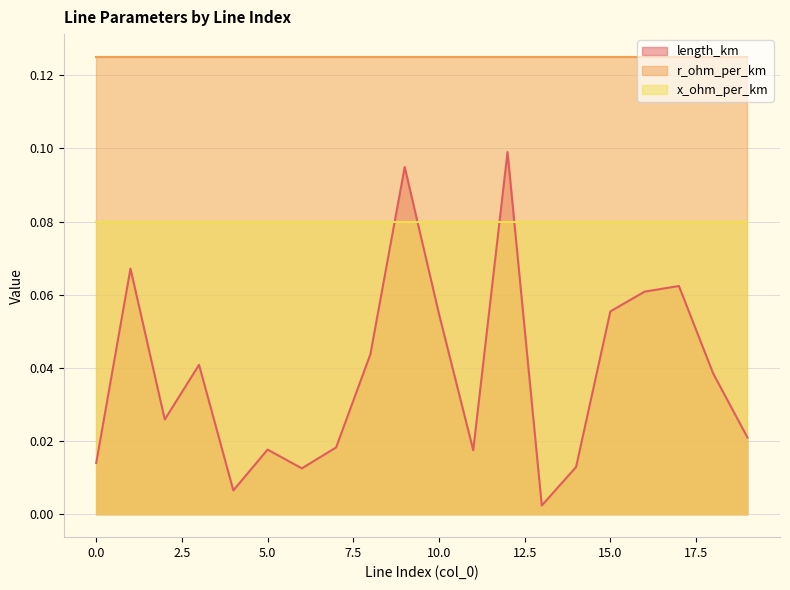

At how many categories does at least one series exceed 0?

20